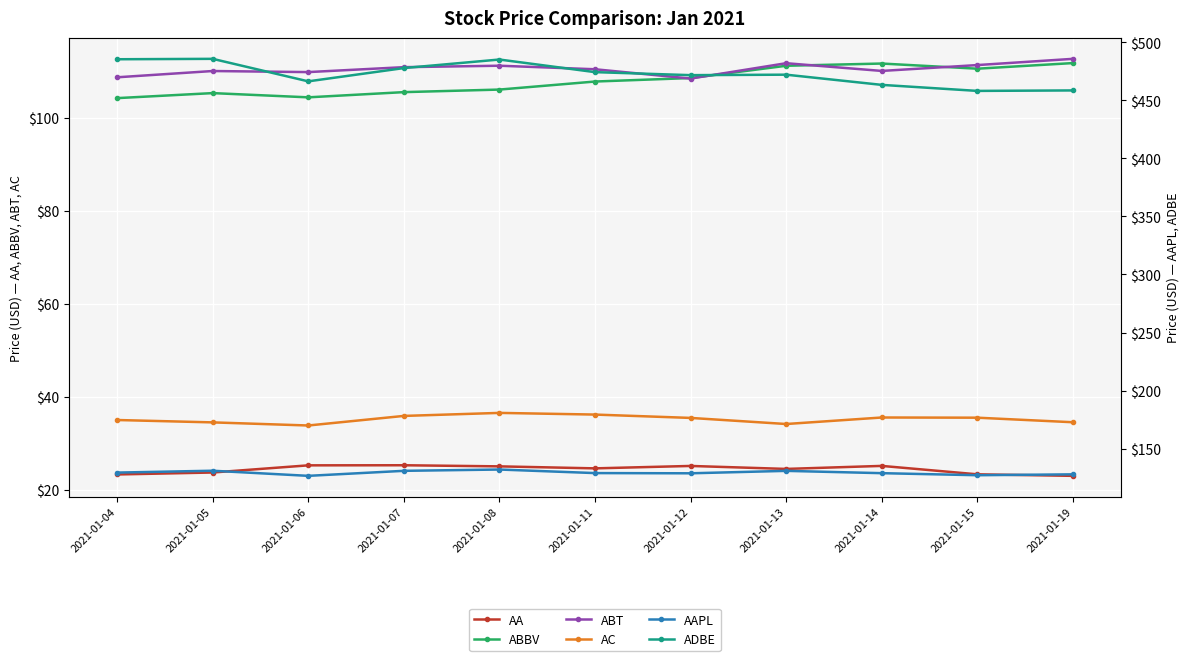

Is it true that ADBE equals 477.7 at 2021-01-07?

True